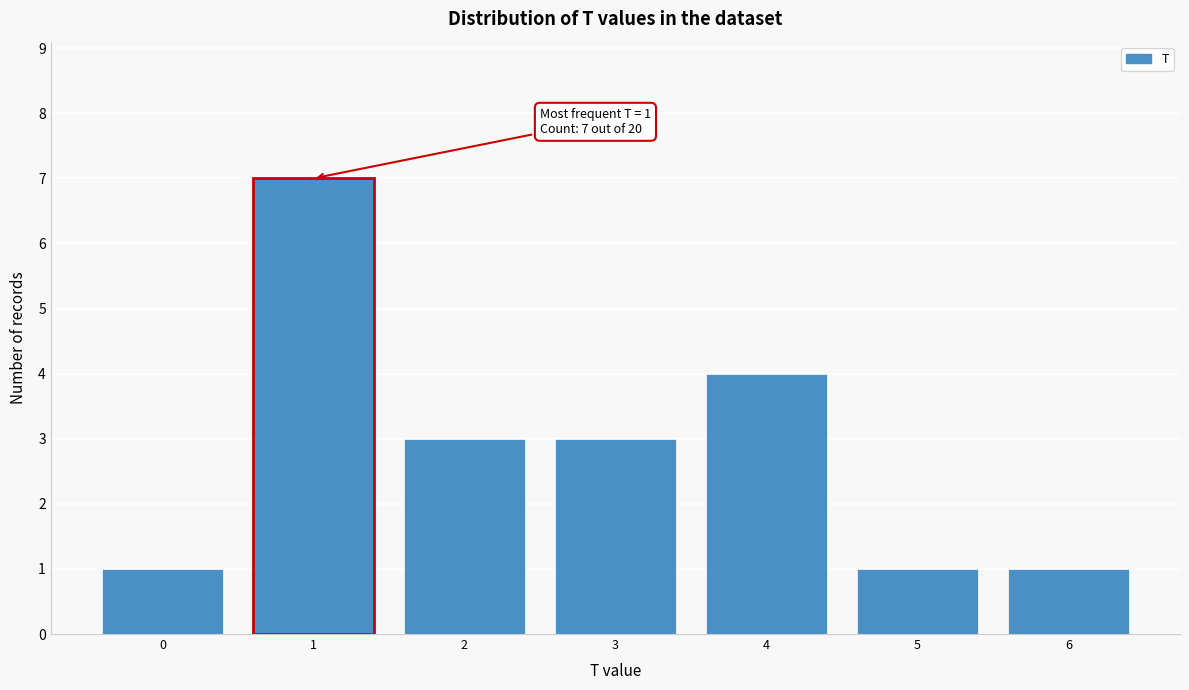

Which range on the x-axis has the tallest bar?

0.5 to 1.5